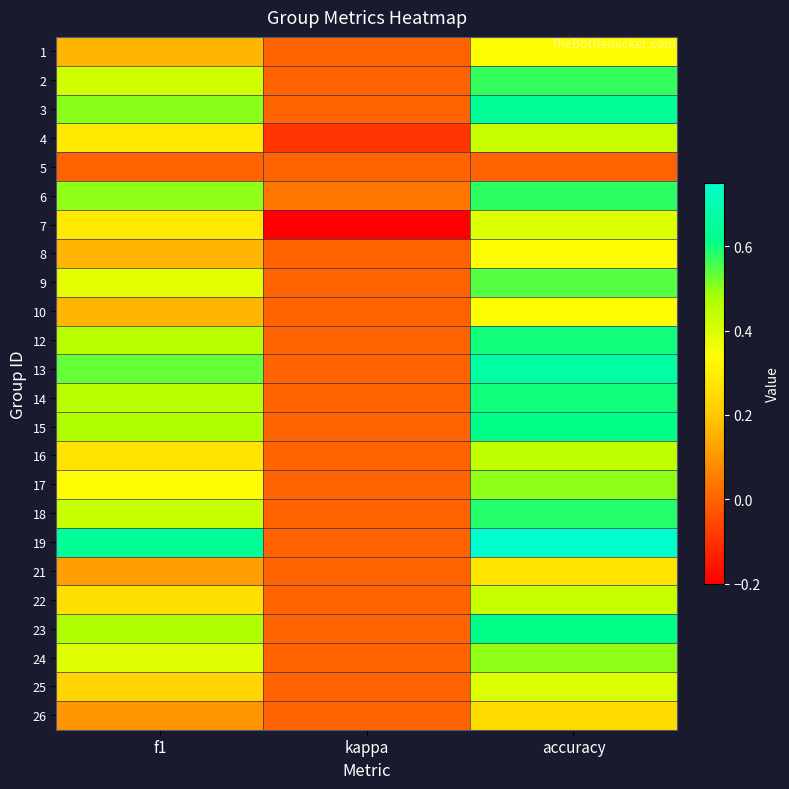

Rank the series by their maximum value, from lowest to highest.

5, 26, 21, 1, 8, 10, 7, 25, 4, 22, 16, 17, 24, 9, 2, 6, 18, 12, 14, 15, 23, 3, 13, 19